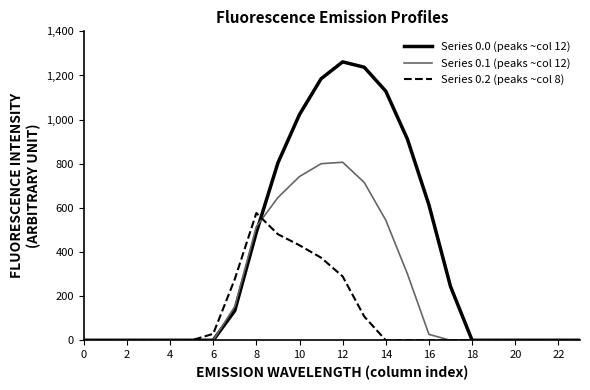

What is the highest value of the Series 0.0 (peaks ~col 12) series?

1261.6